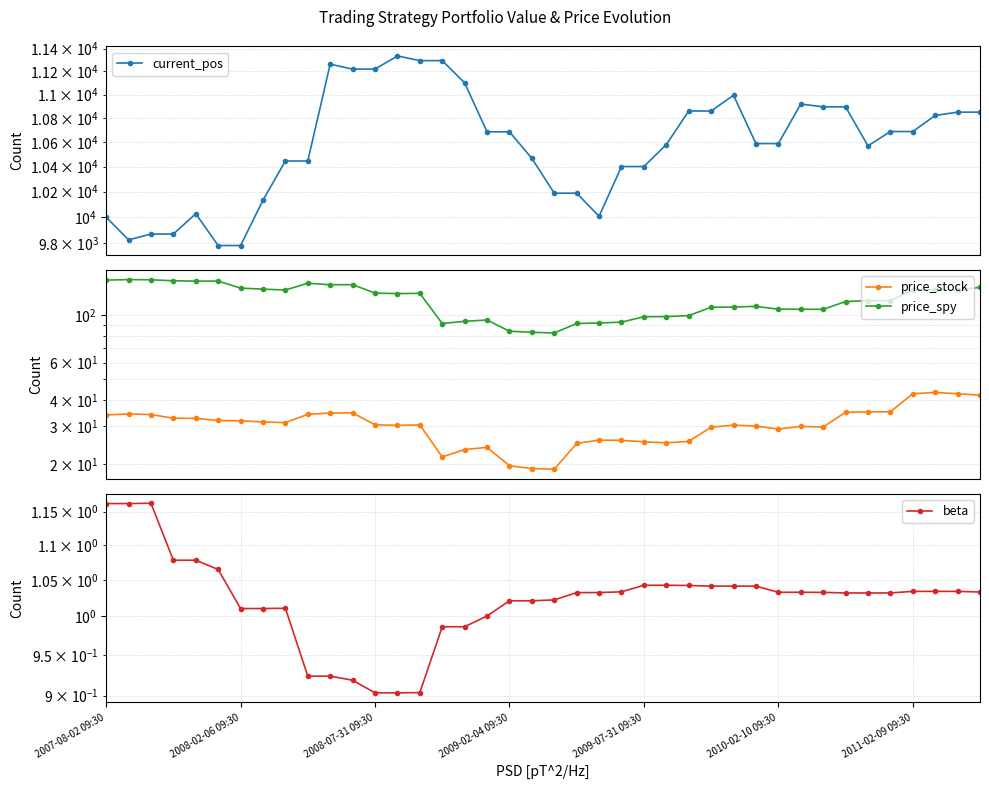

True or false: price_stock has a value of 12.1 at 14.

False